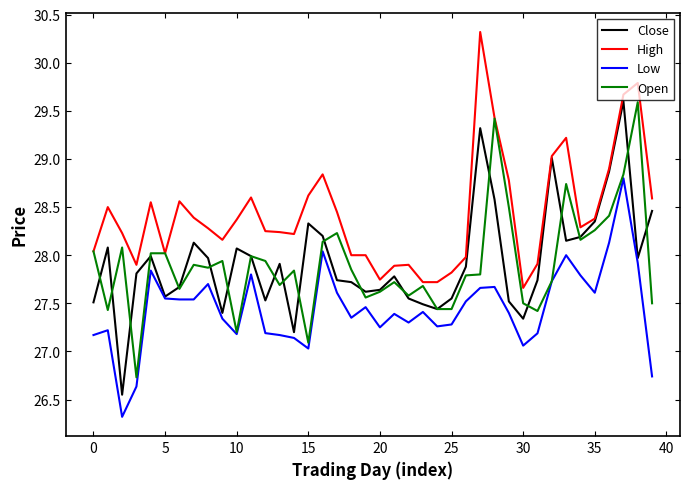

Count the number of data series in this chart.

4